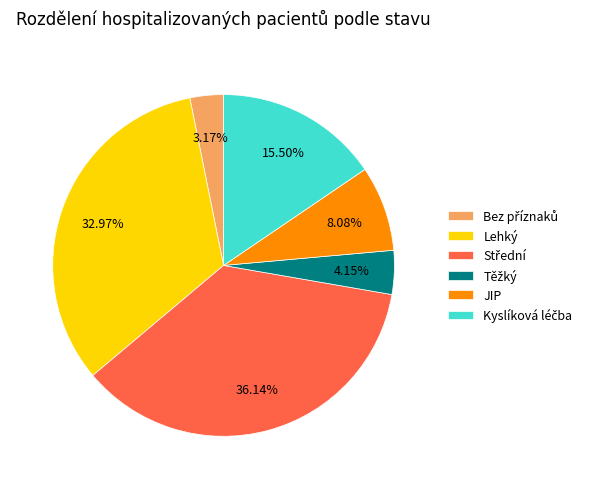

Is there a majority slice in this chart?

No